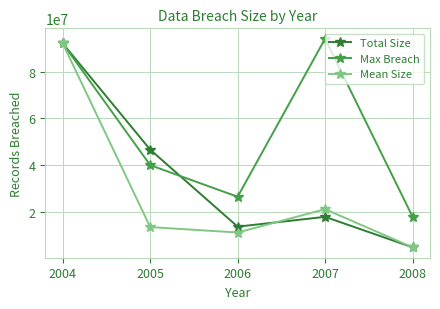

What is the value of the Total Size point at the 2nd from the left?

46625000